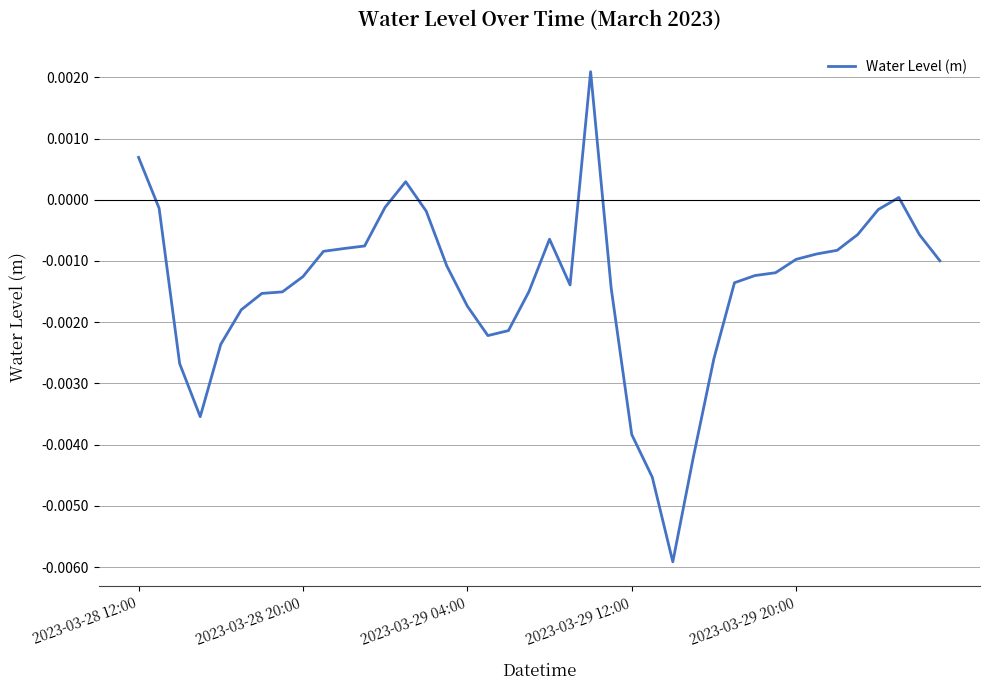

How many lines are shown in the chart?

1